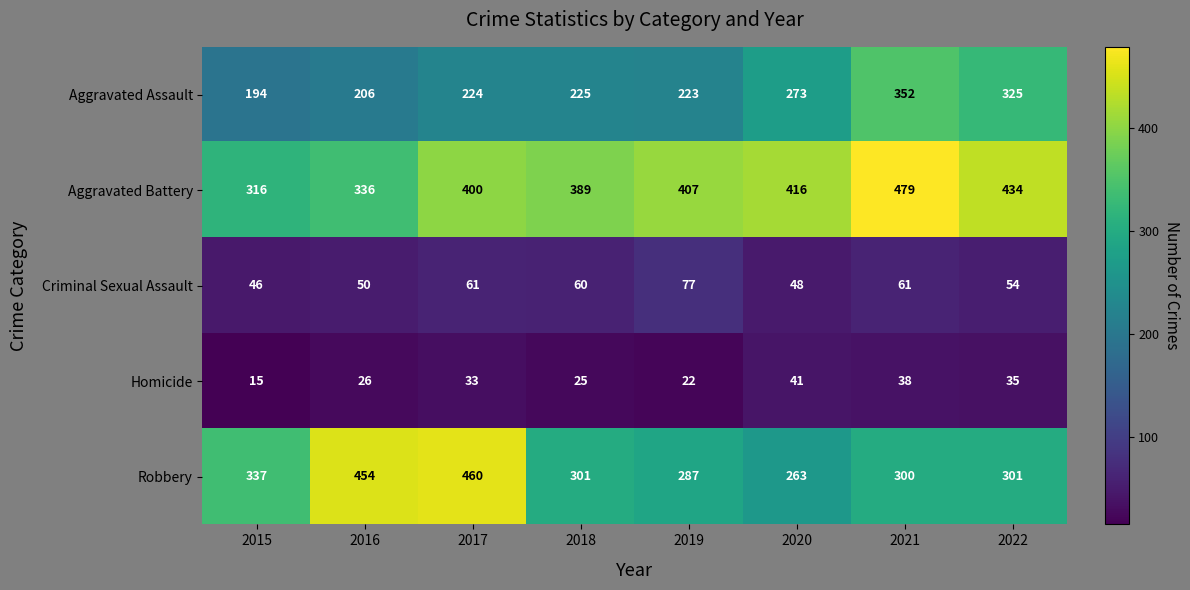

At which label does Robbery reach its peak?

2017